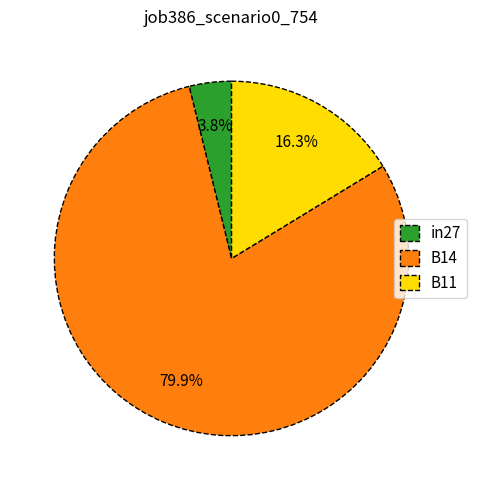

What is the smallest slice in the pie chart?

in27